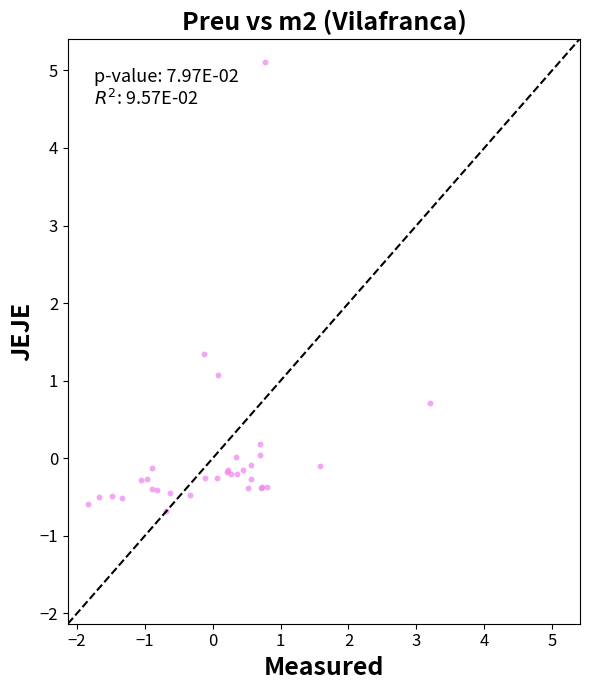

What Y value in the scatter plot is closest to 2?

1.3